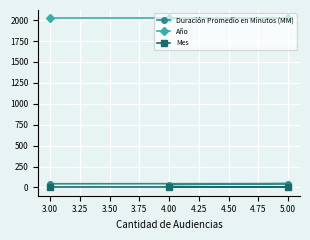

What is the maximum value shown in the chart?

2020